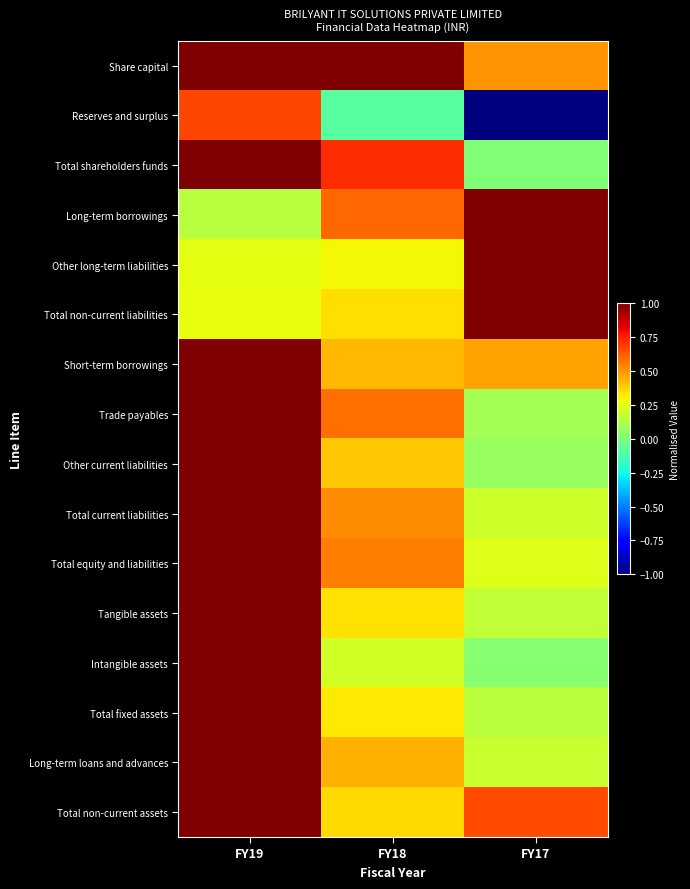

Which label corresponds to the smallest value in the chart?

FY17